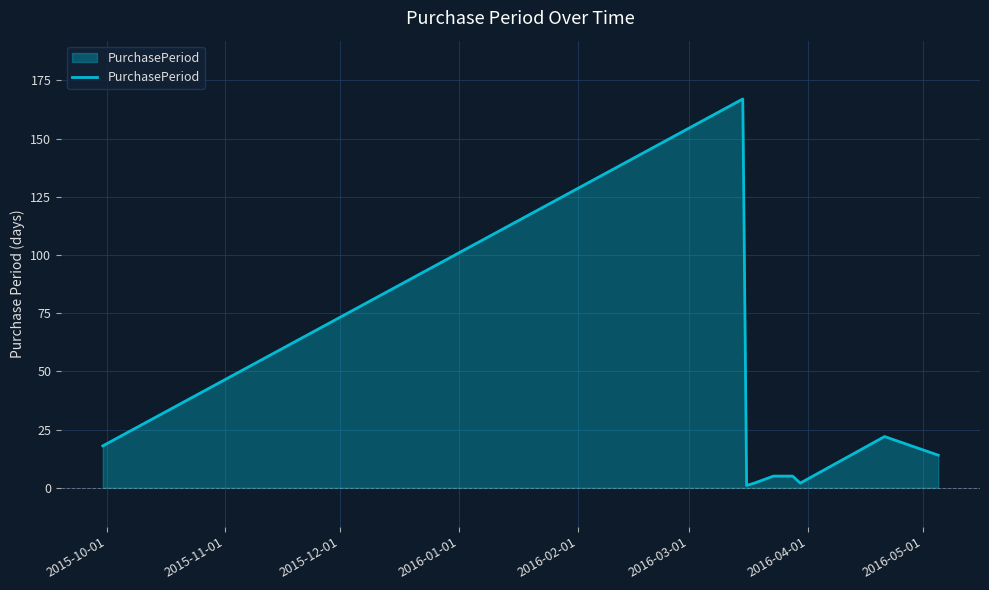

What is the greatest value displayed?

167